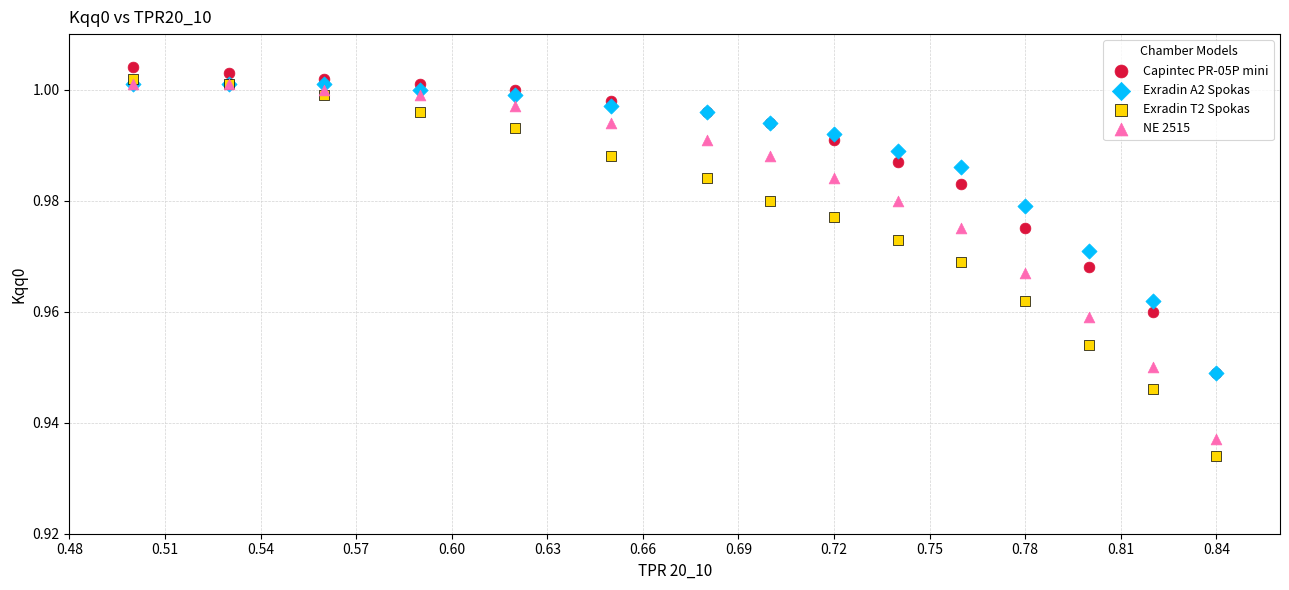

Which series contains the lowest Y value?

Exradin T2 Spokas